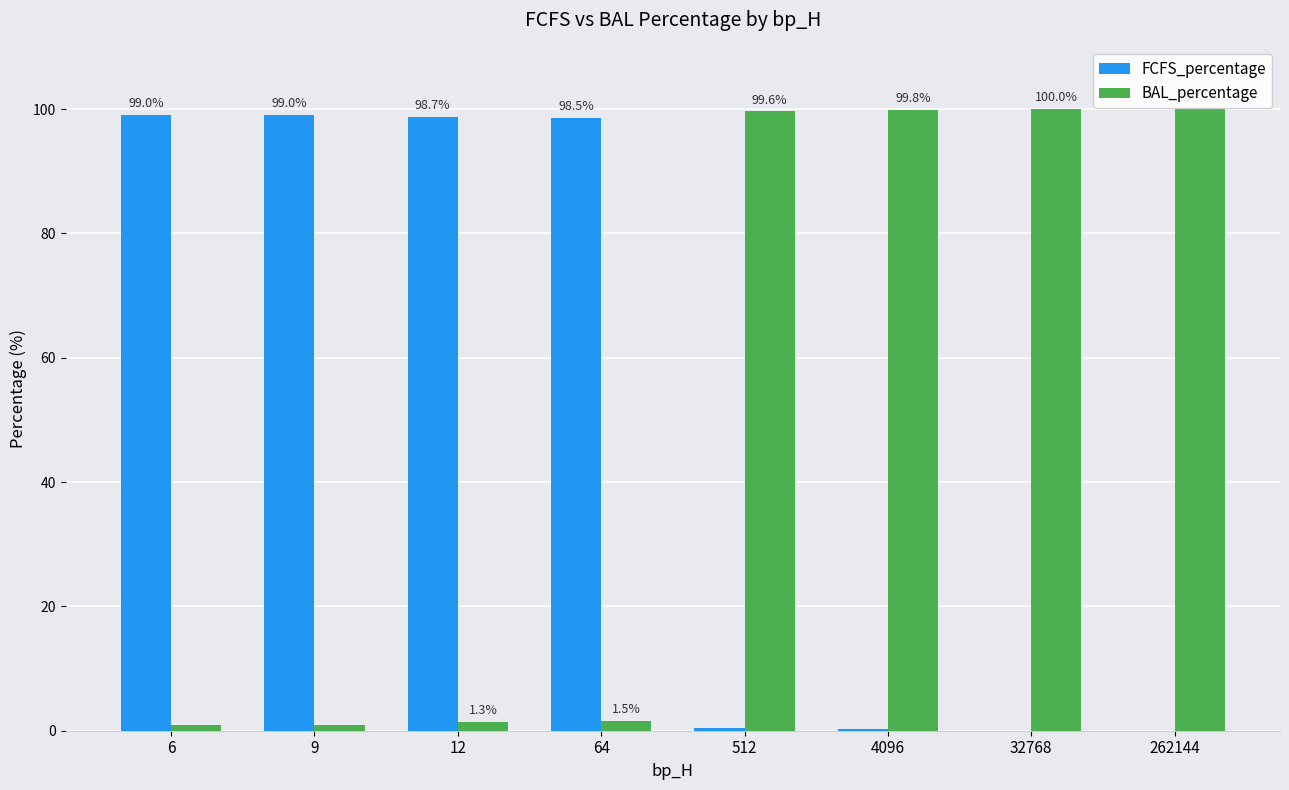

Read the BAL_percentage value at 512.

99.6